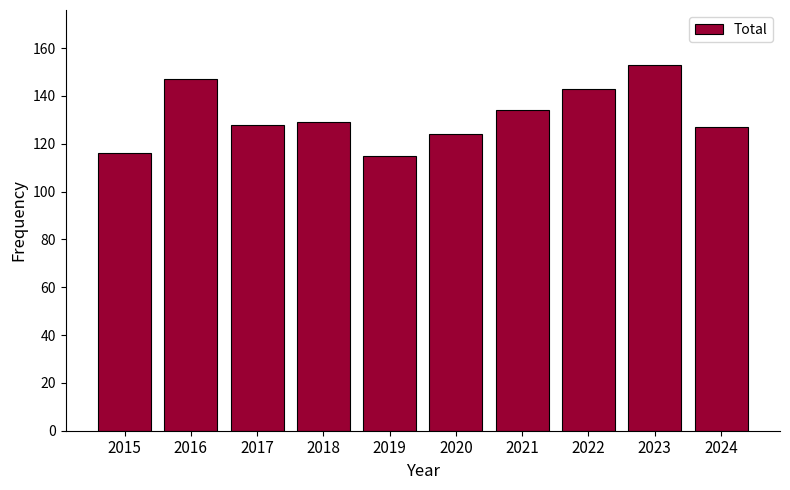

Reading left to right, extract all data points from this chart.

116	147	128	129	115	124	134	143	153	127